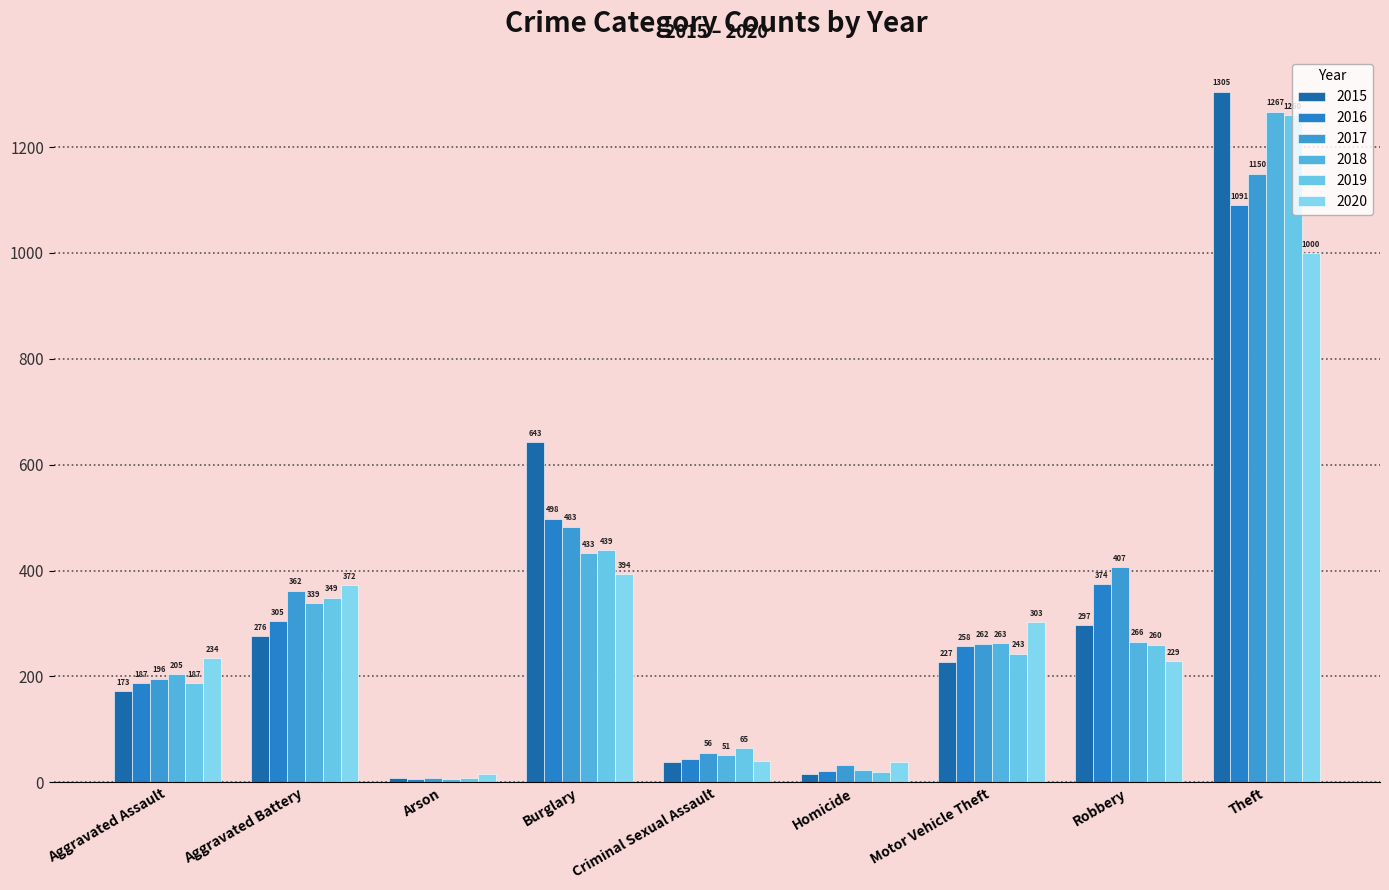

What is the spread (max minus min) of values at Burglary?

249